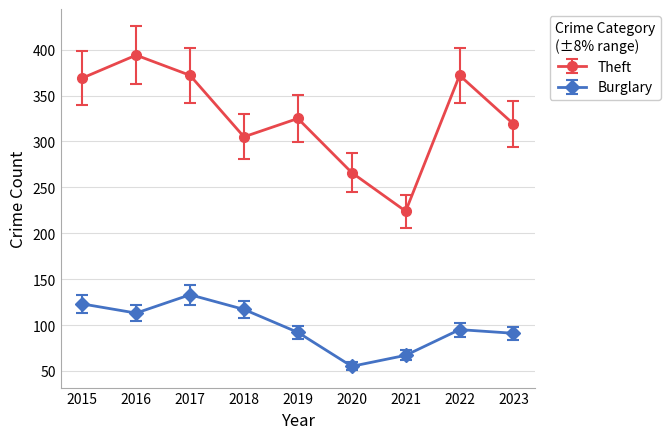

What is the approximate value of Burglary at 2022?

95